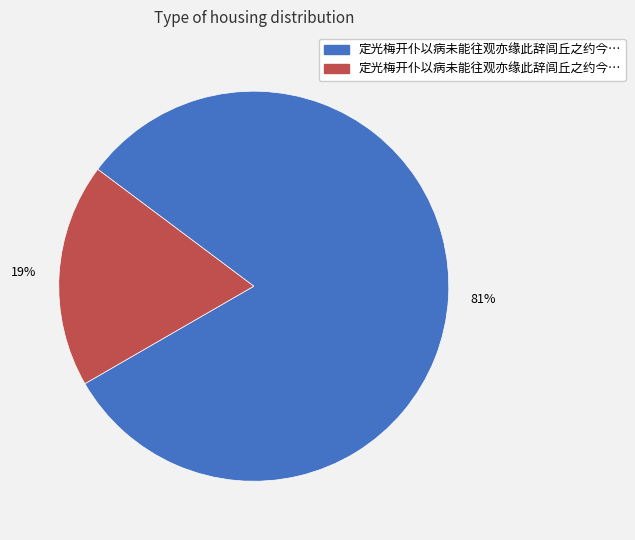

Is there a majority slice in this chart?

Yes